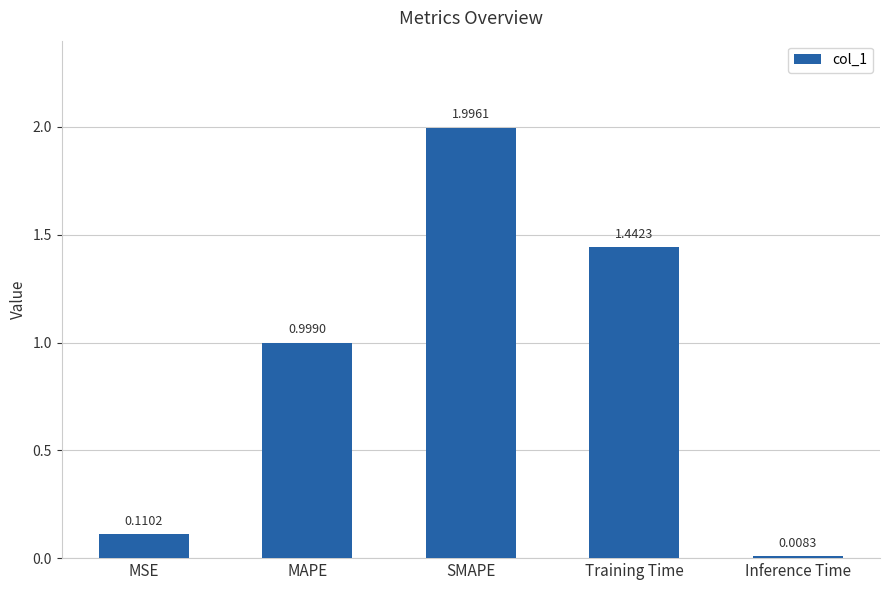

Rank the categories by value from lowest to highest.

Inference Time, MSE, MAPE, Training Time, SMAPE